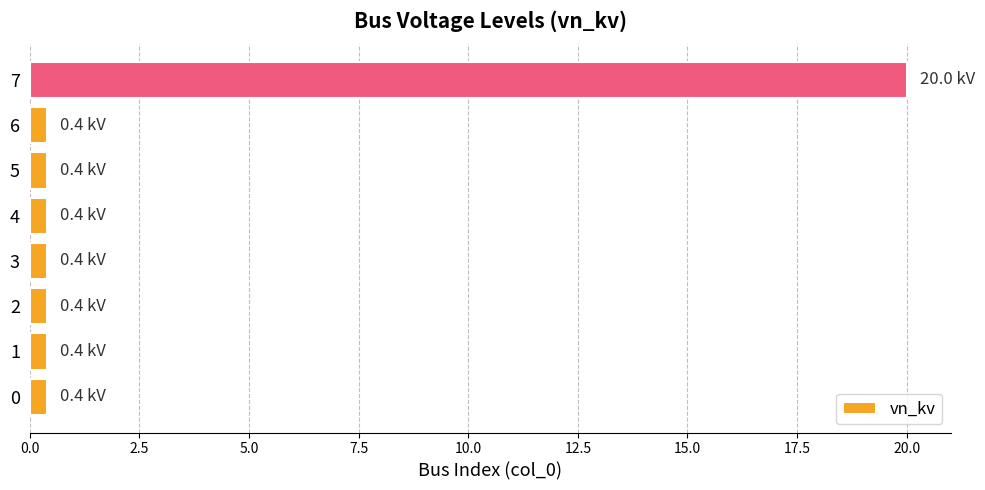

At which category does the chart reach its peak across all series?

7